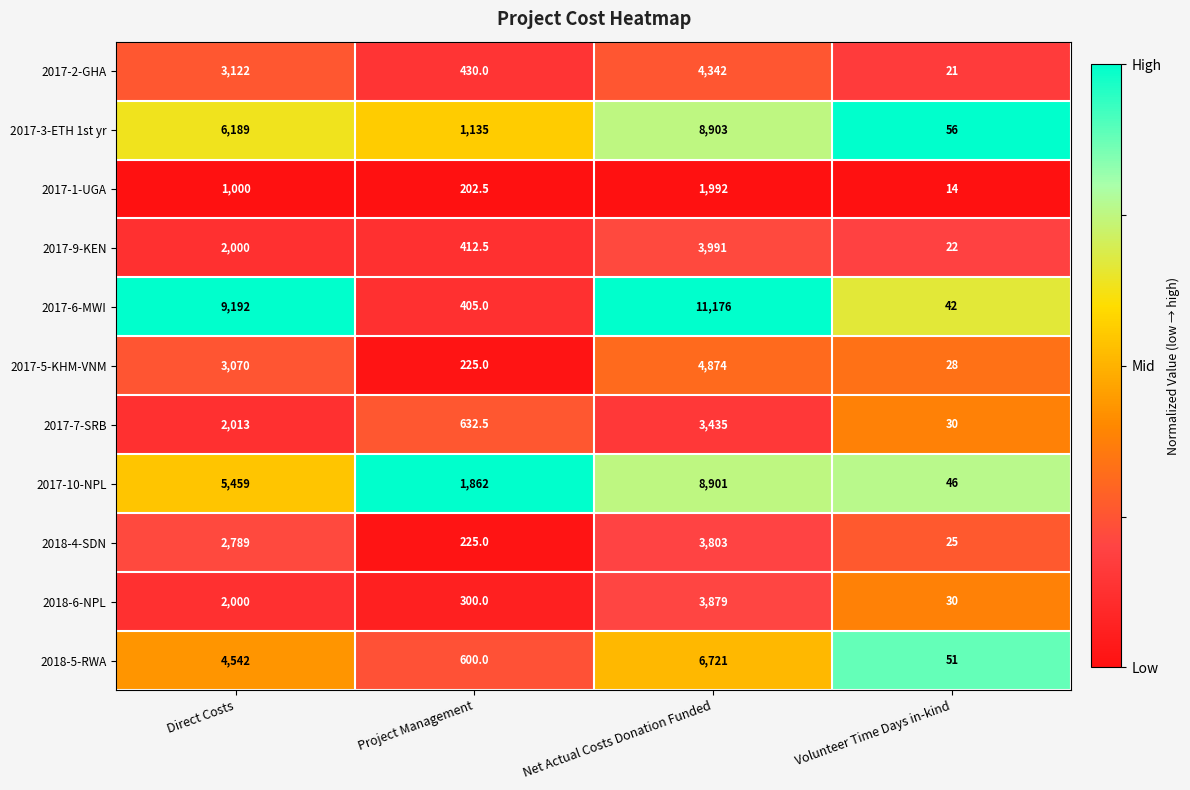

The 2017-10-NPL series shows 1862.0 at Project Management. True or false?

True